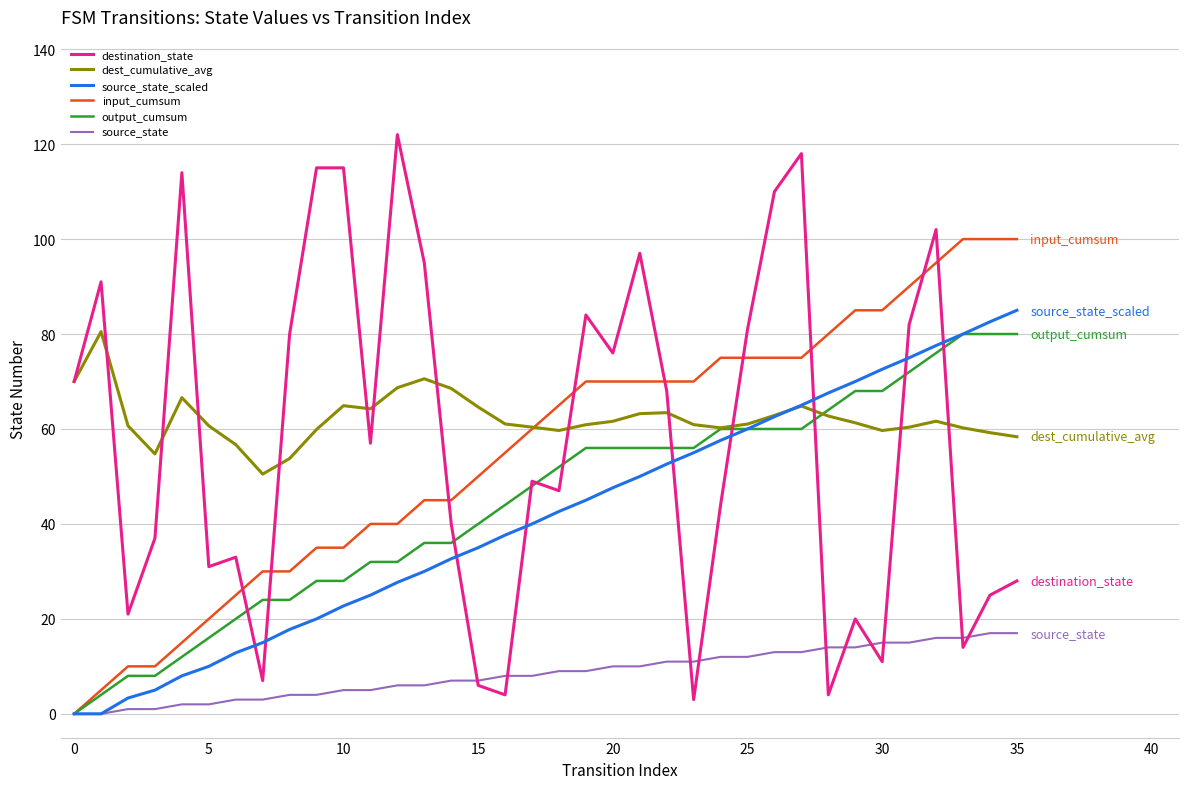

What is the difference between the second highest and second lowest values in the source_state_scaled series?

82.6